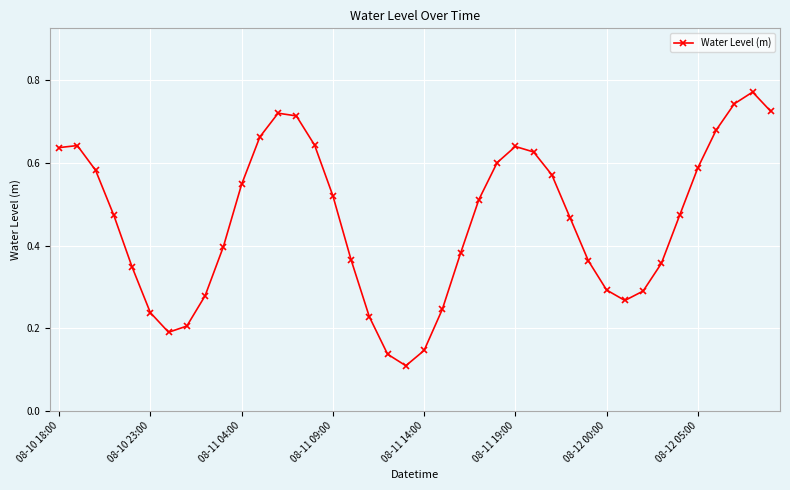

How many interior local valleys (lower than both neighbors) does the data have?

3